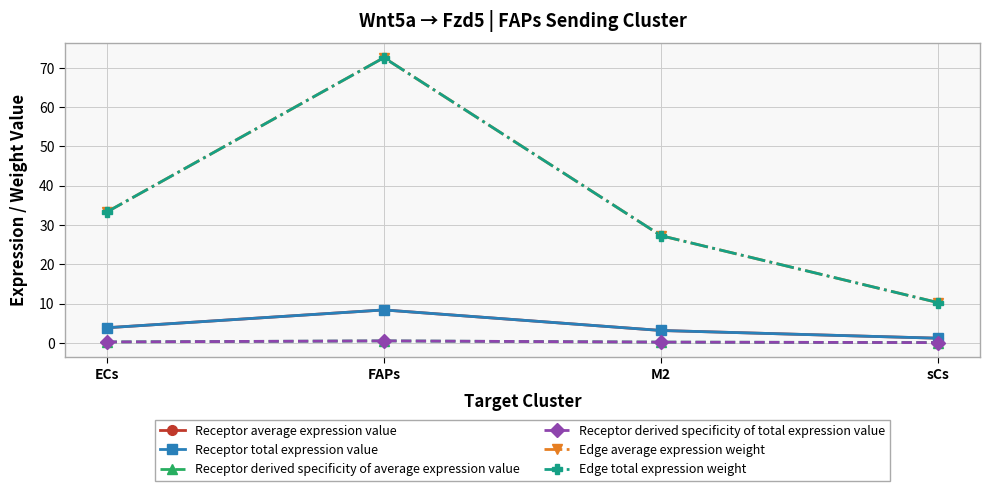

Rank the series at FAPs from highest to lowest value.

Edge average expression weight, Edge total expression weight, Receptor average expression value, Receptor total expression value, Receptor derived specificity of average expression value, Receptor derived specificity of total expression value